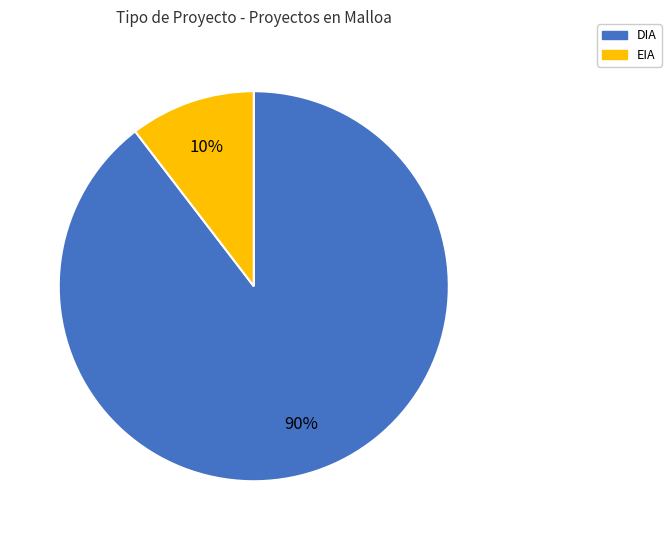

Count the number of slices in the pie.

2